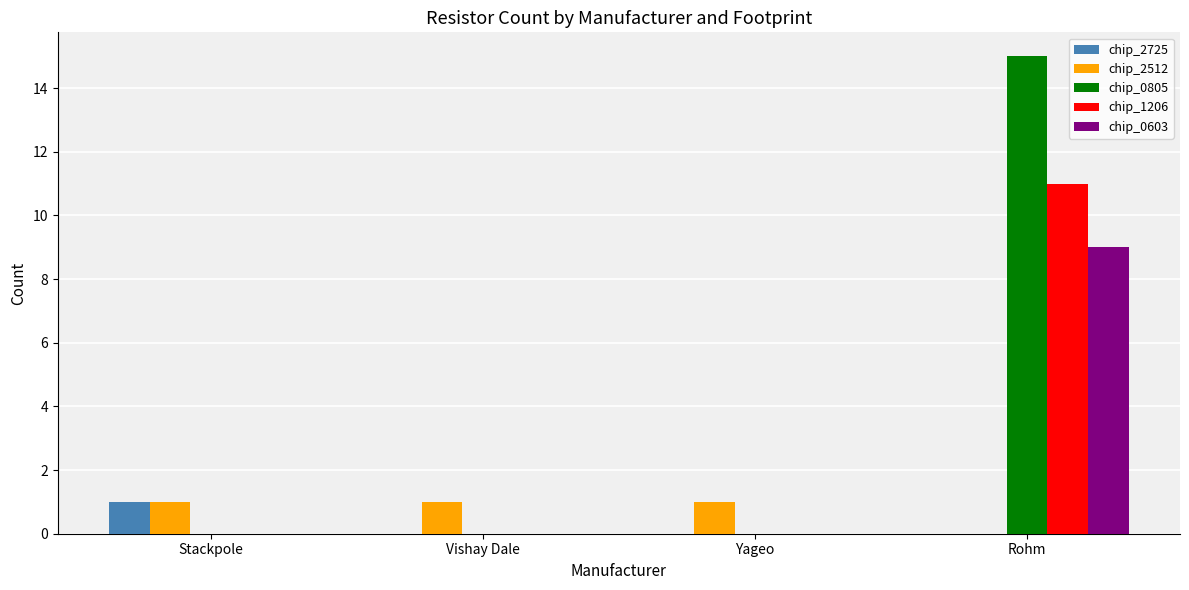

Reading left to right, extract all data points from this chart.

chip_2725: Stackpole=1	Vishay Dale=0	Yageo=0	Rohm=0
chip_2512: Stackpole=1	Vishay Dale=1	Yageo=1	Rohm=0
chip_0805: Stackpole=0	Vishay Dale=0	Yageo=0	Rohm=15
chip_1206: Stackpole=0	Vishay Dale=0	Yageo=0	Rohm=11
chip_0603: Stackpole=0	Vishay Dale=0	Yageo=0	Rohm=9